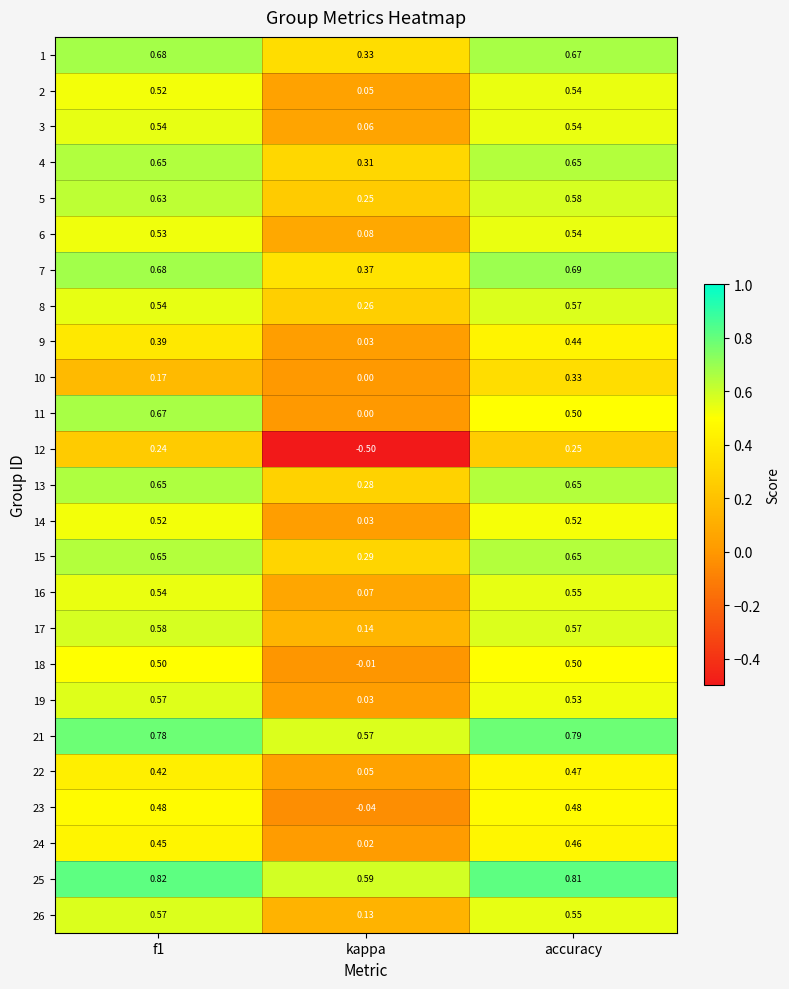

How many categories are shown in the chart?

3